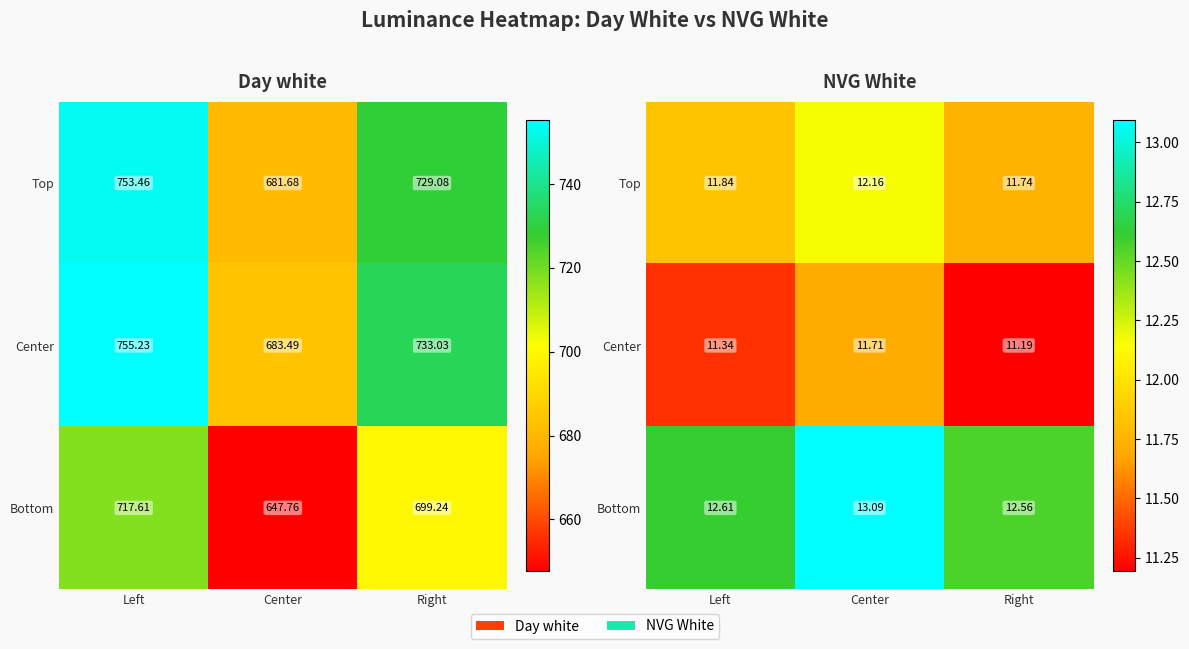

What is the spread (max minus min) of values at Center?

1.4